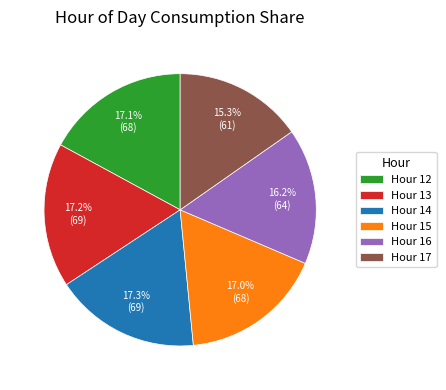

Which category has the smallest portion of the pie?

Hour 17